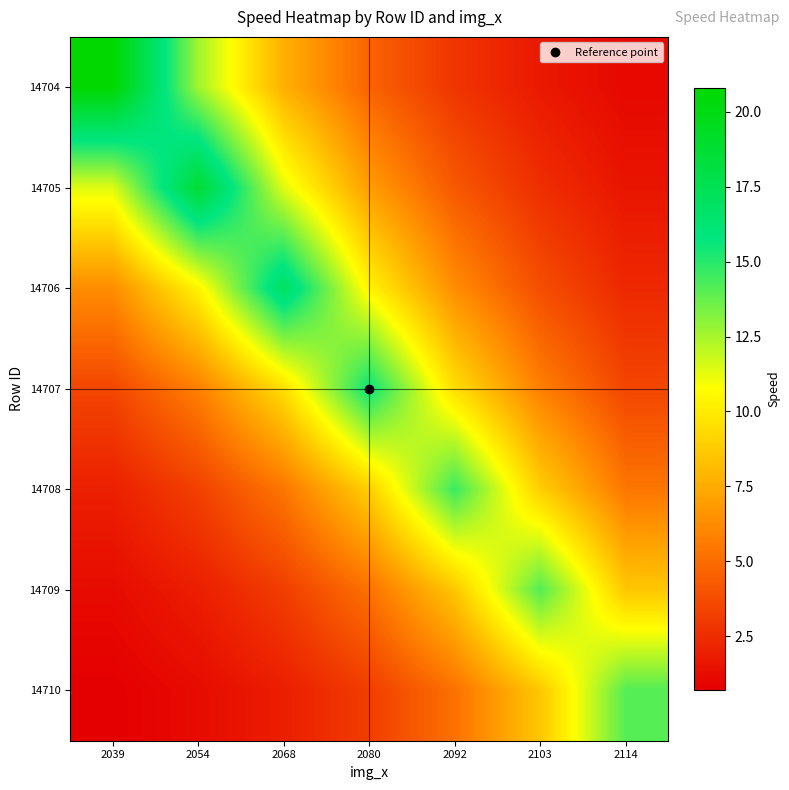

At which category is the sum across all series the highest?

2068